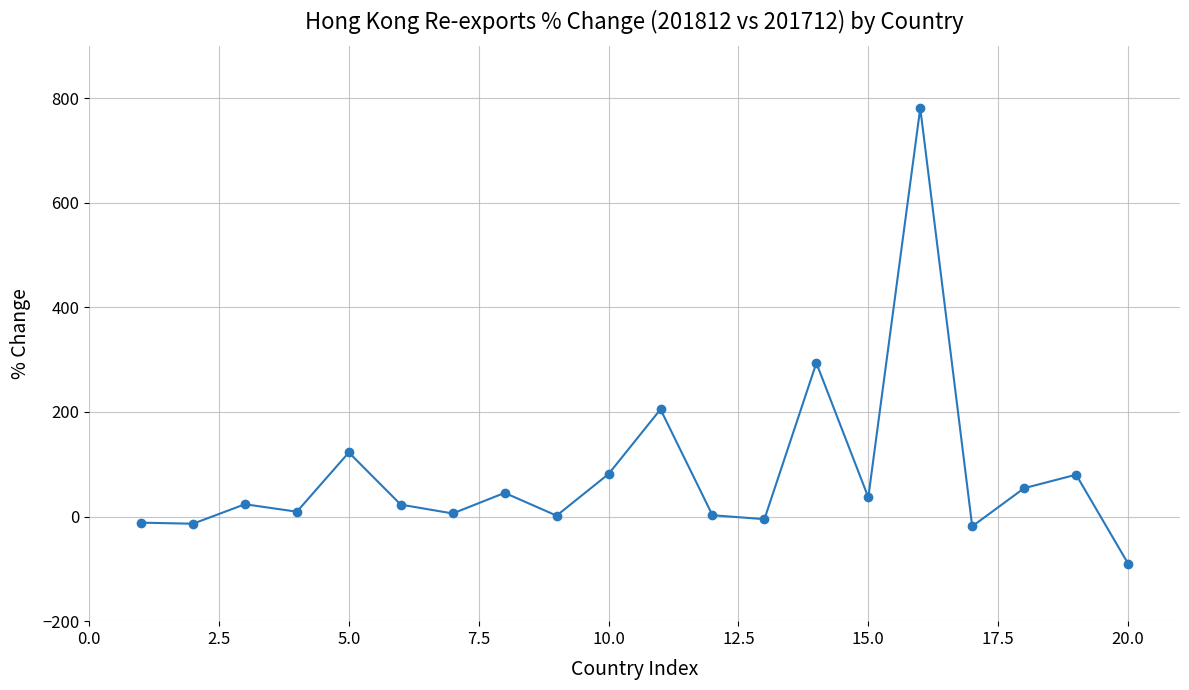

True or false: the data has more than 2 interior local peaks.

True